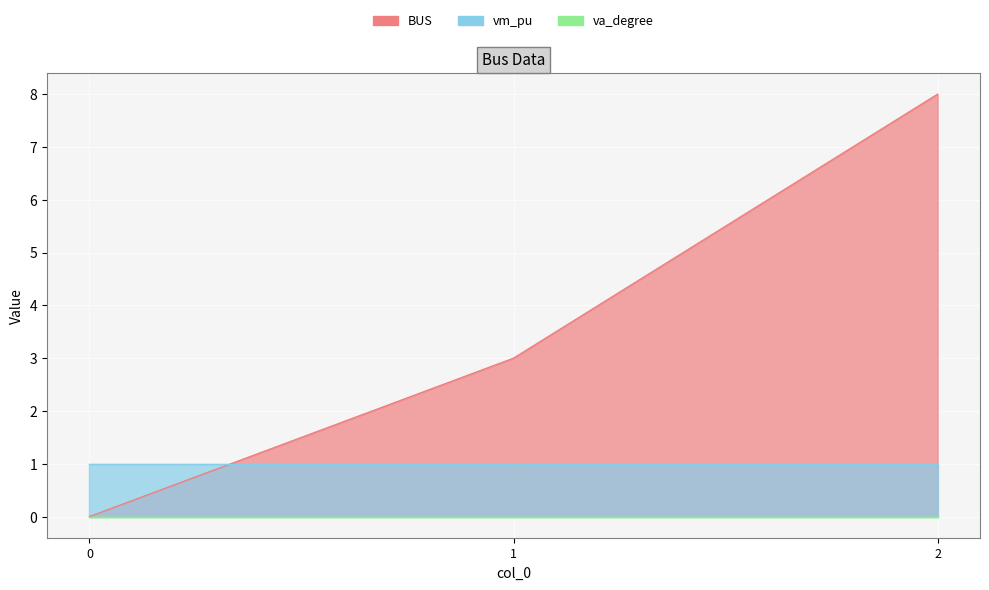

What is the maximum value shown in the chart?

8